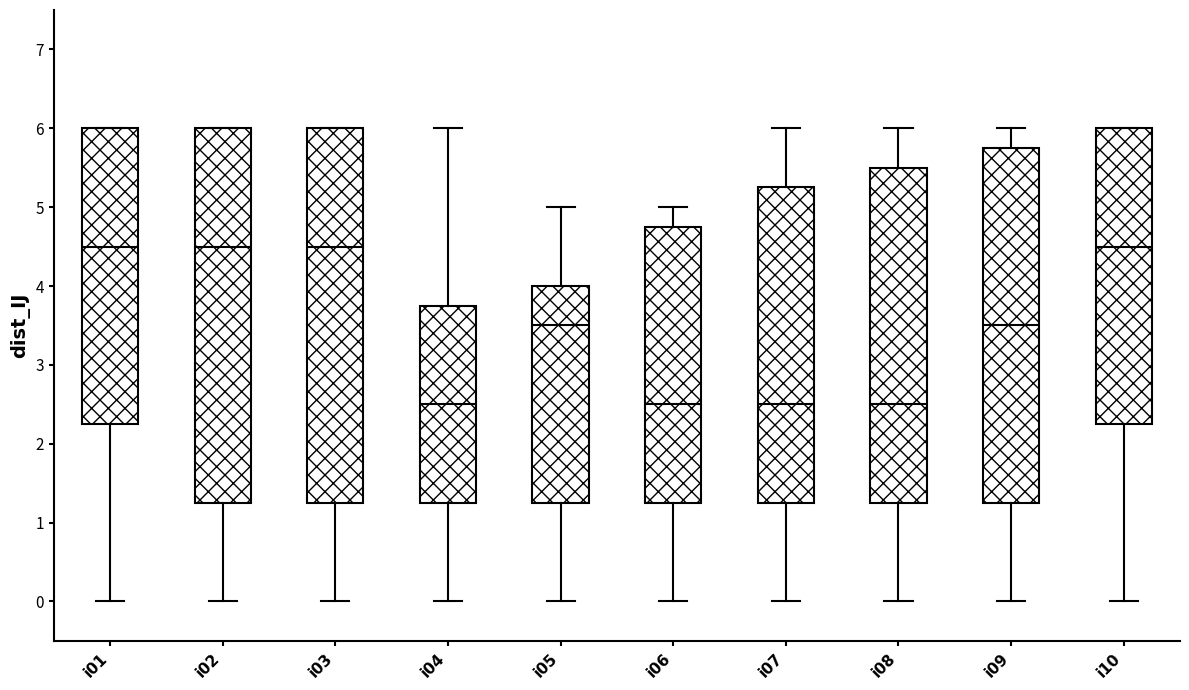

Where does the median line of the box for i02 sit on the y-axis? The values are not printed on the chart, so give them approximately, as read against the axis.

4.5